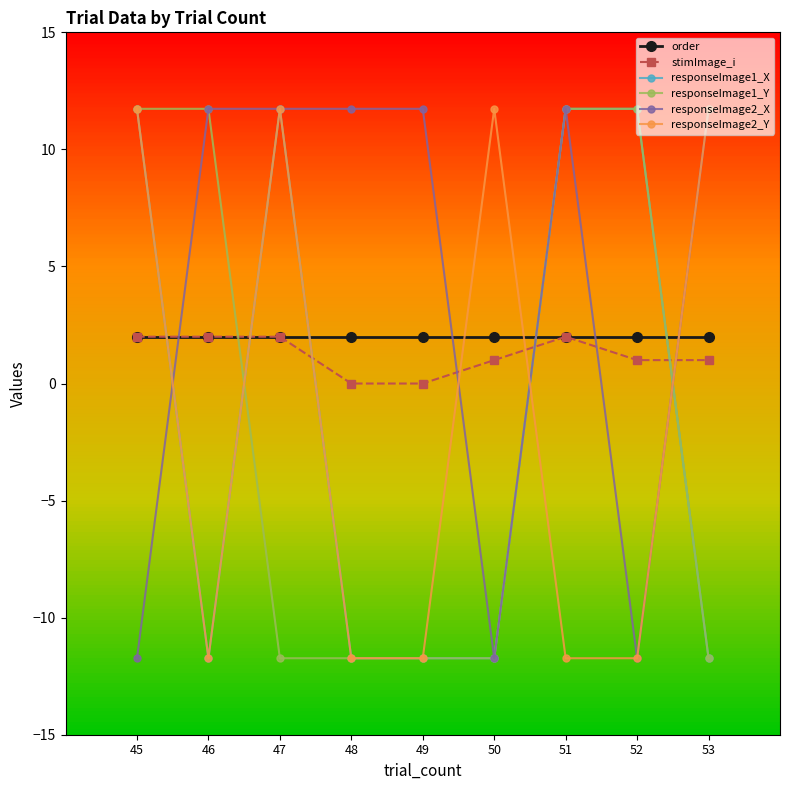

What is the value of the stimImage_i point at the 1st from the left?

2.0